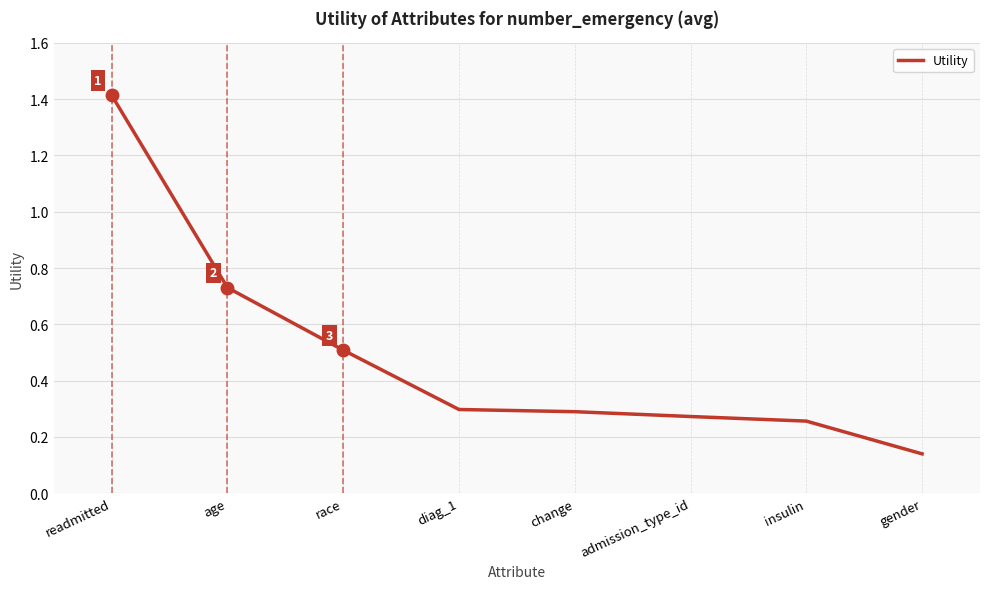

What position from the left is gender?

8